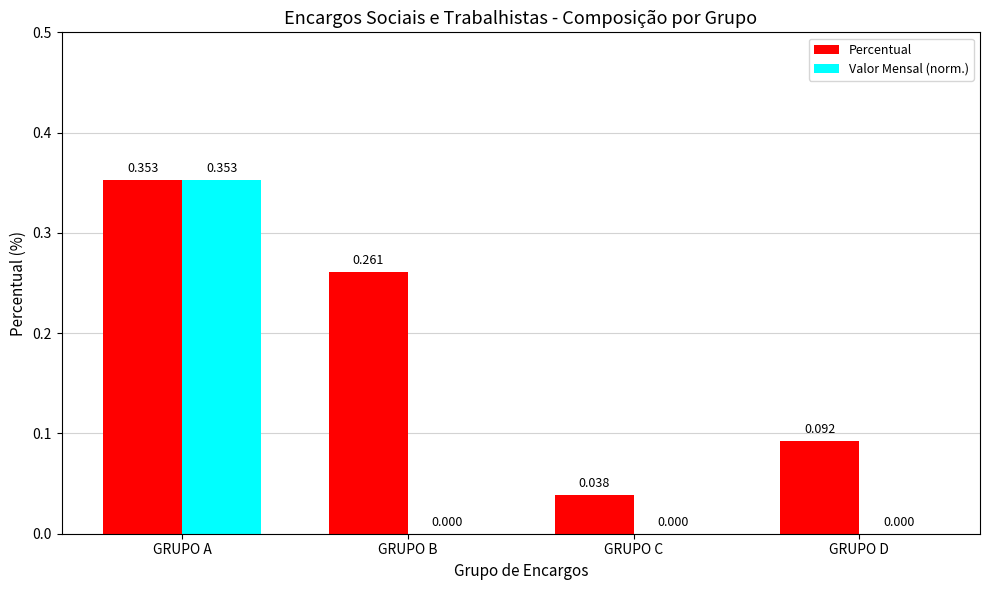

At which category is the sum across all series the highest?

GRUPO A